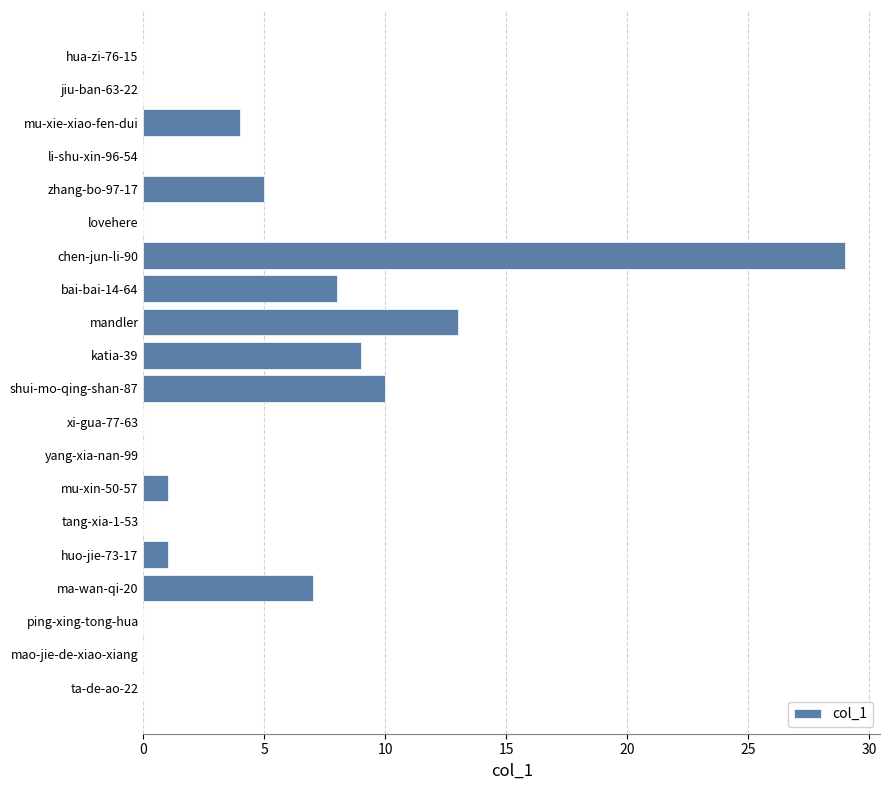

What is the greatest value displayed?

29